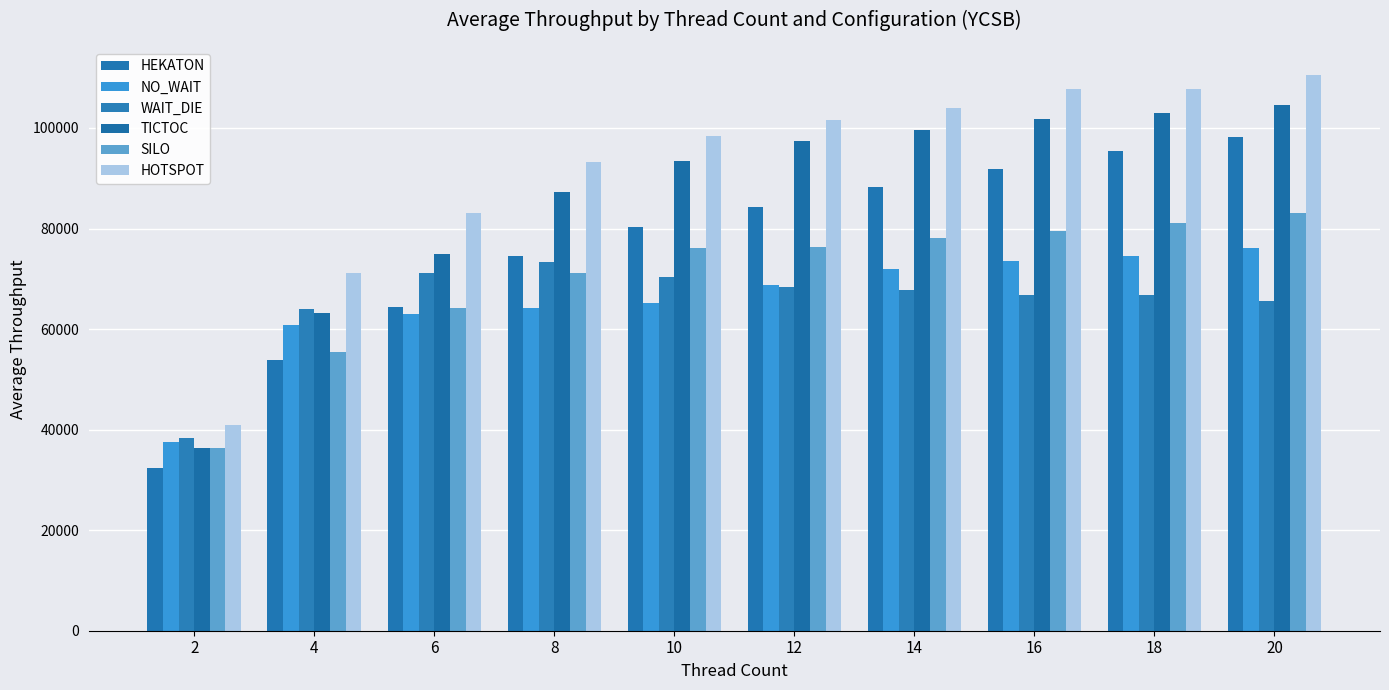

True or false: SILO has a value of 106362.8 at 8.

False